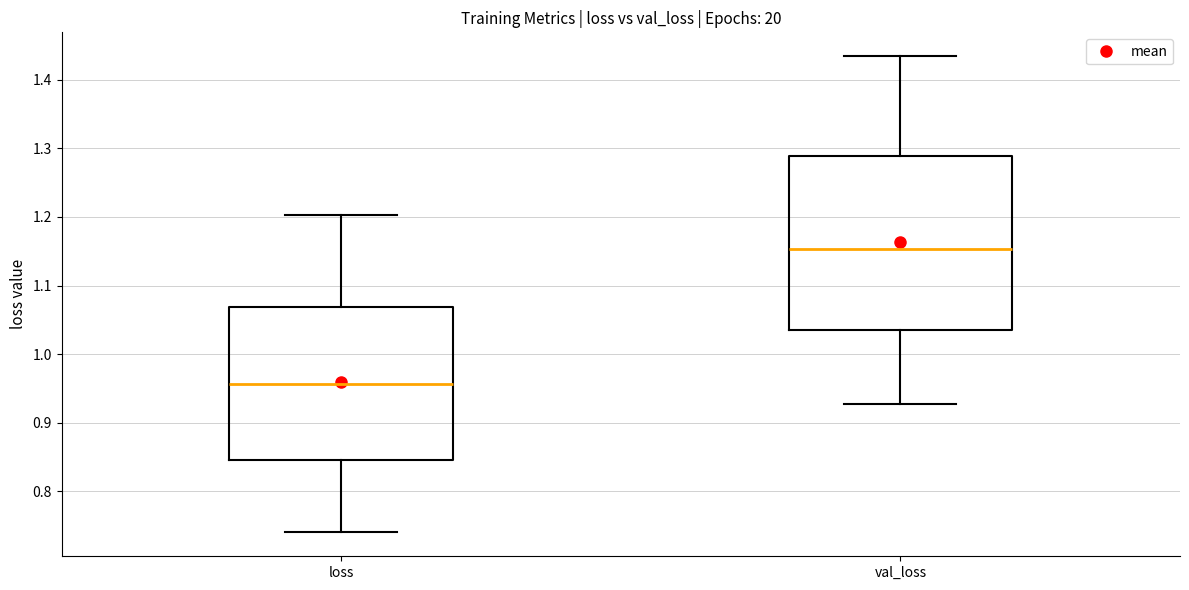

Which box's median line is the lowest?

loss